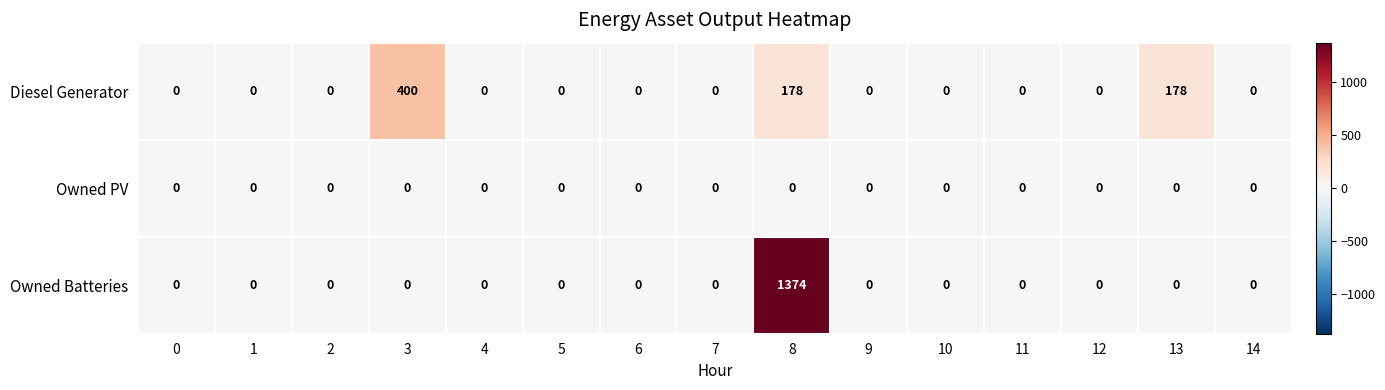

The value of Diesel Generator at 12 is 216. True or false?

False